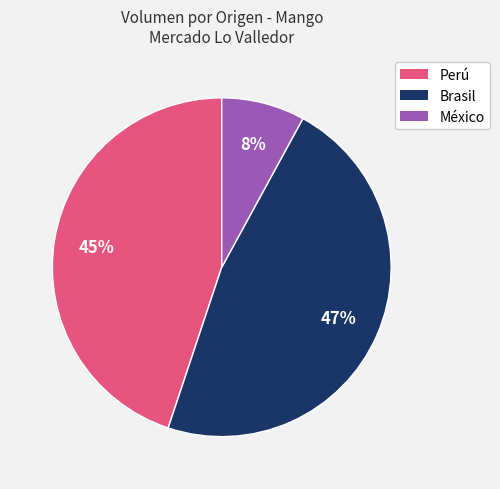

Between Brasil and Perú, which is larger?

Brasil